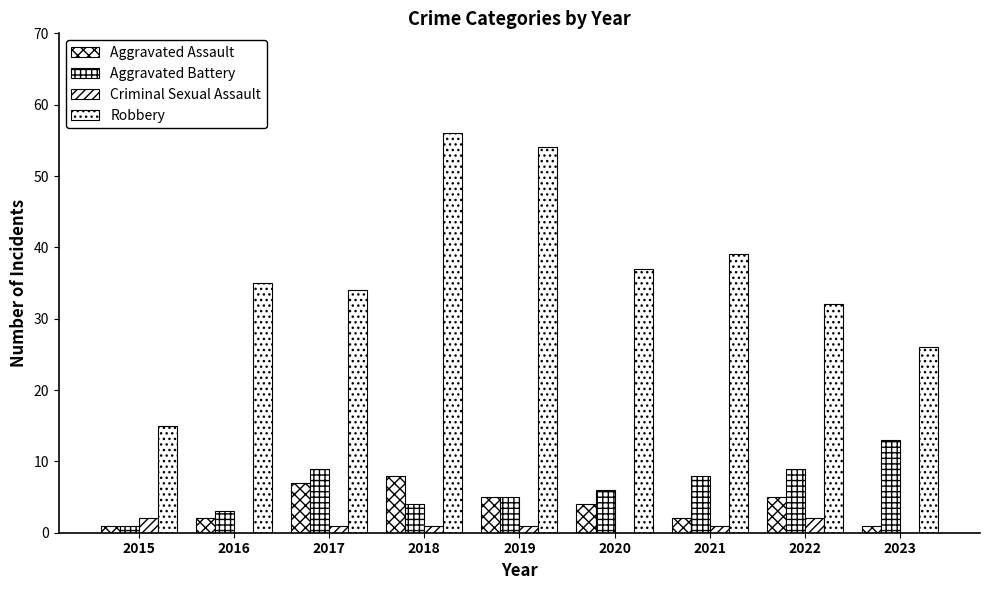

What is the difference between the Robbery values at 2023 and 2017?

8